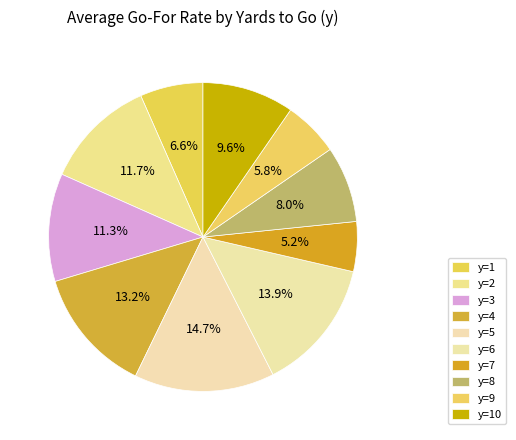

How many segments does this pie chart have?

10